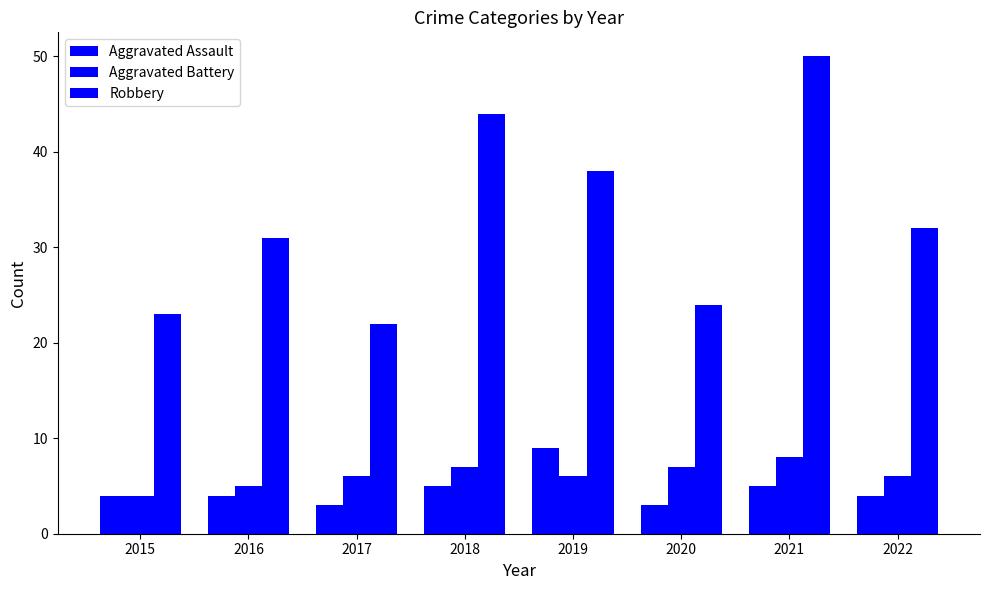

Which series has the largest total across all categories?

Robbery